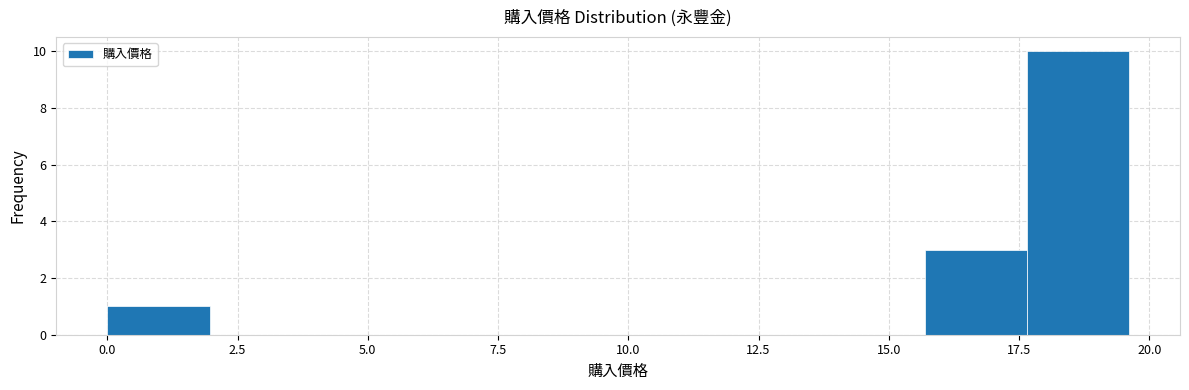

Around what value on the x-axis is the tallest bar? Give the approximate position of its centre, as read against the axis.

18.5